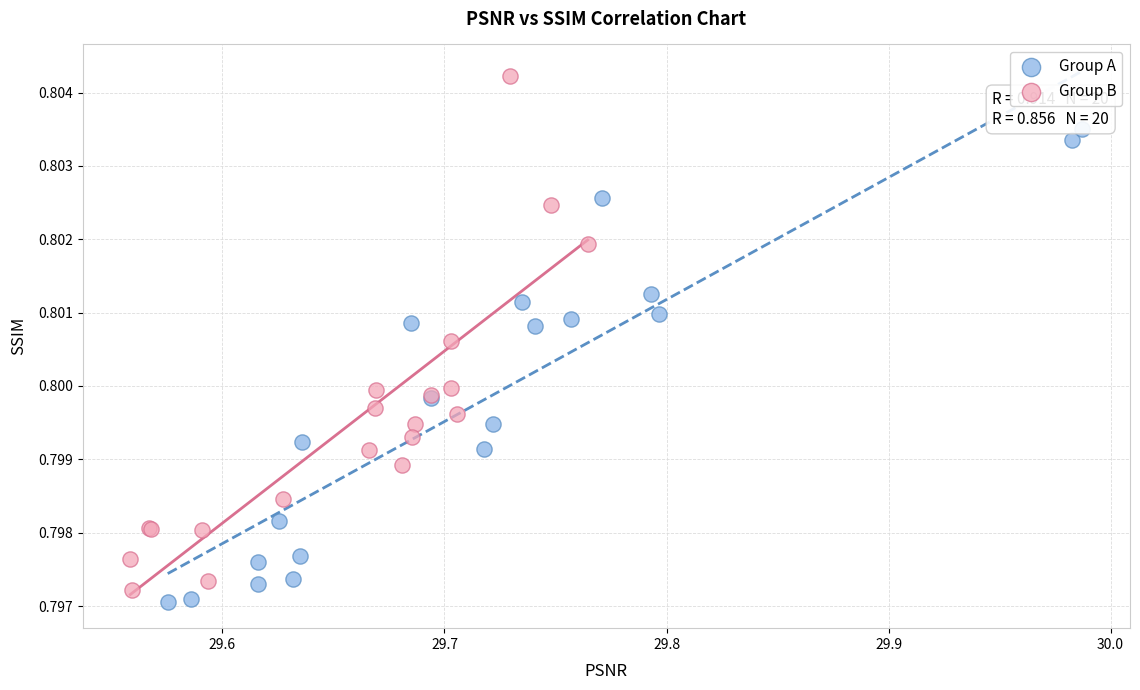

Which series reaches the maximum Y coordinate?

Group B